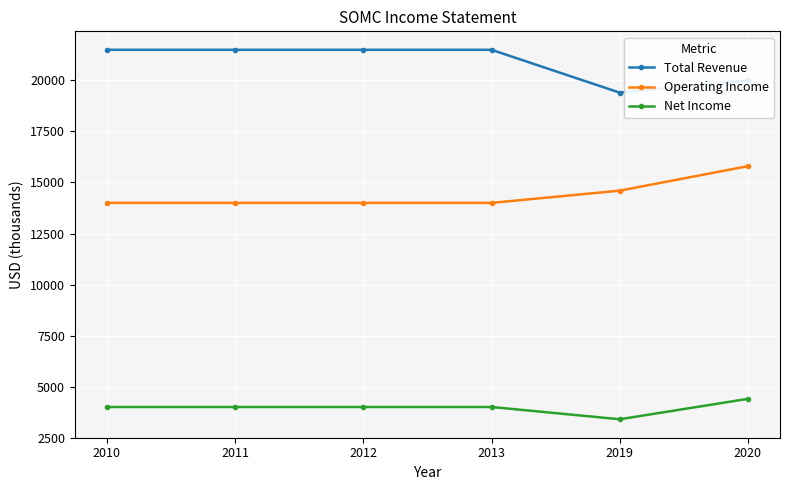

Is it true that Net Income equals 2373 at 2010?

False